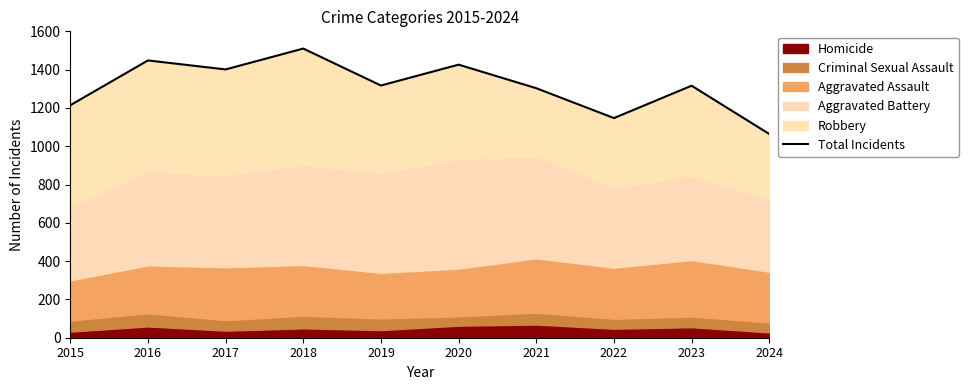

Does the chart display data point markers on the line(s)?

No